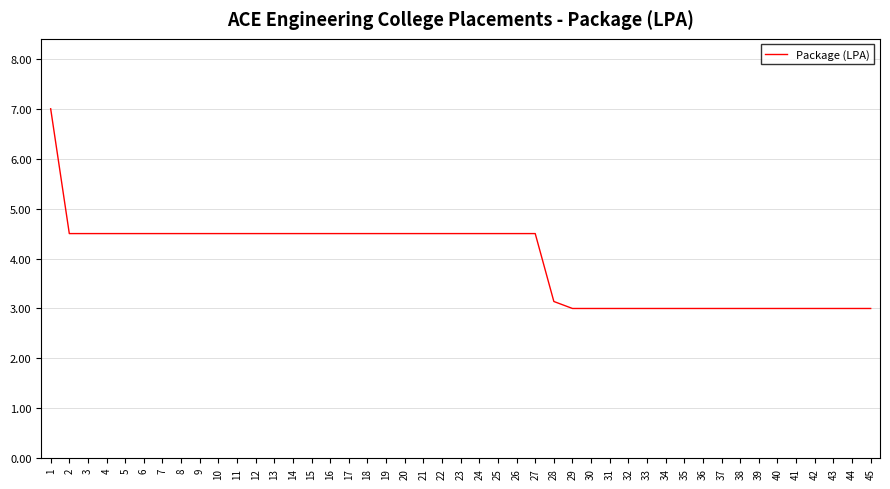

What is the ratio of the value at 12 to the value at 13?

1.0